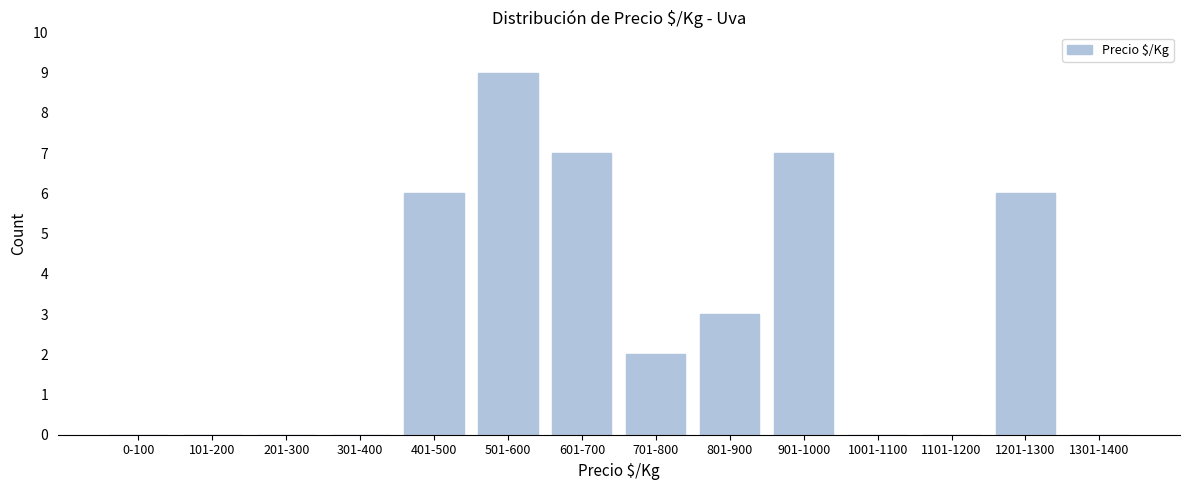

Reading left to right, extract all data points from this chart.

0-100=0	101-200=0	201-300=0	301-400=0	401-500=6	501-600=9	601-700=7	701-800=2	801-900=3	901-1000=7	1001-1100=0	1101-1200=0	1201-1300=6	1301-1400=0